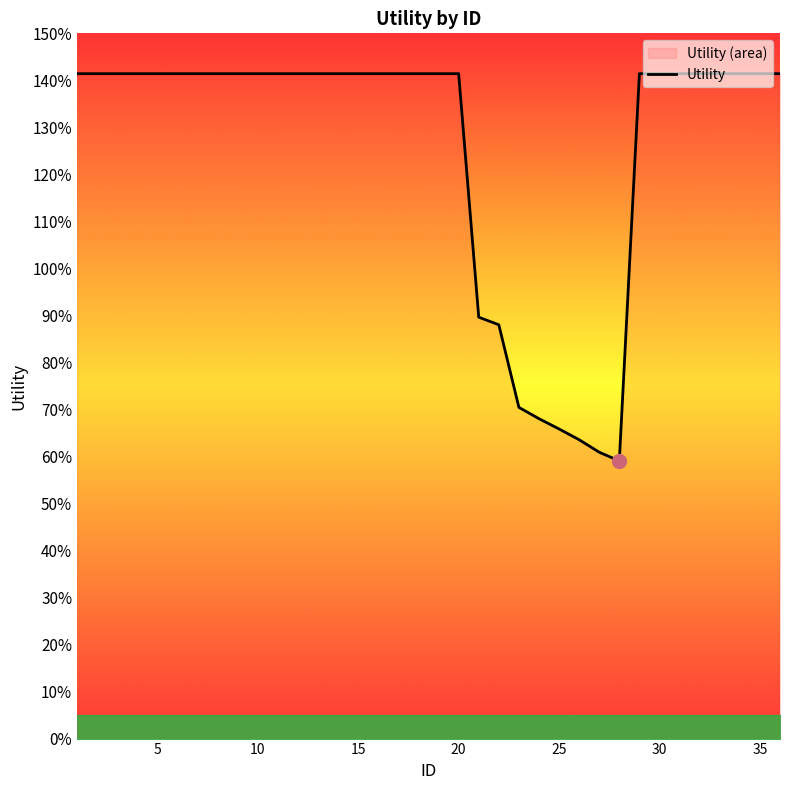

Approximately how many times larger is the value at 23 compared to 5?

0.5